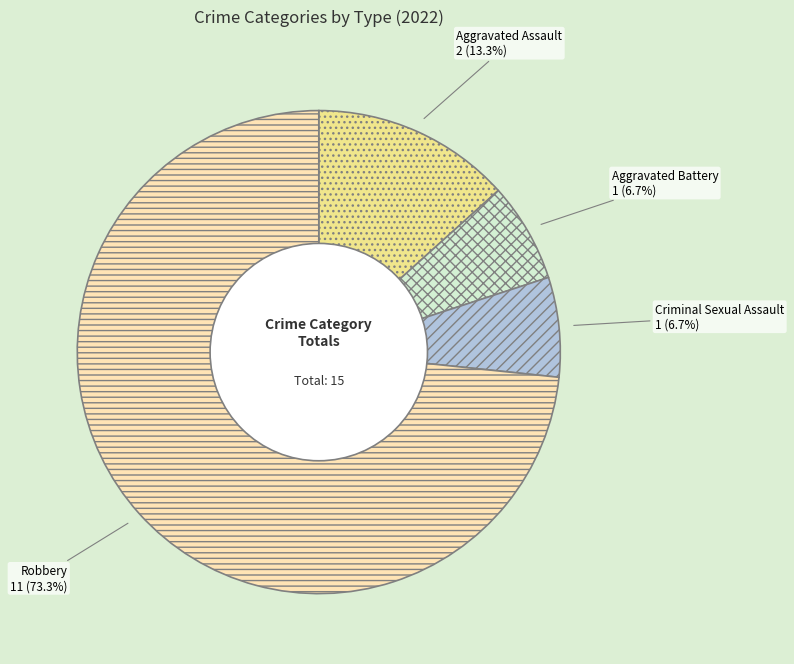

Is it true that Criminal Sexual Assault is 19% of the pie?

False